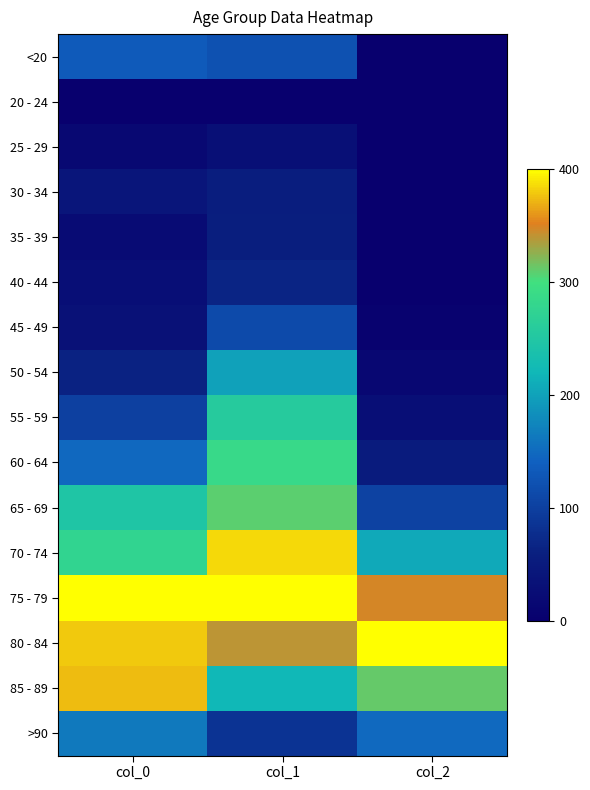

Which series changed the most between col_1 and col_2?

60 - 64